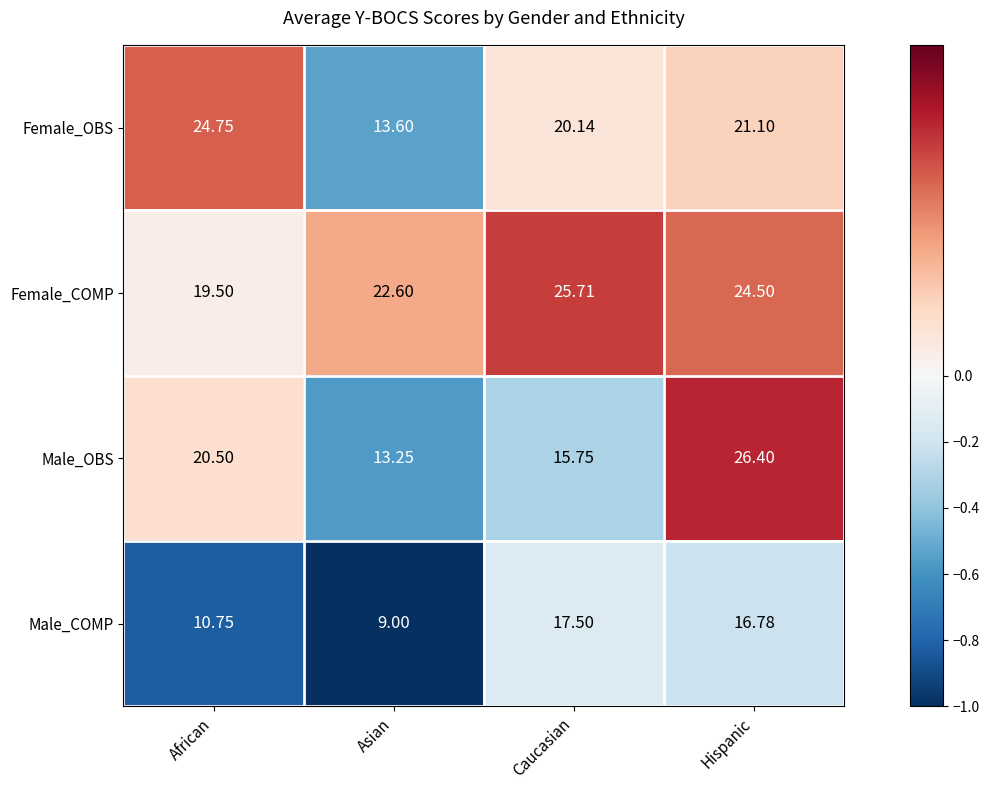

How many series are shown in this chart?

4